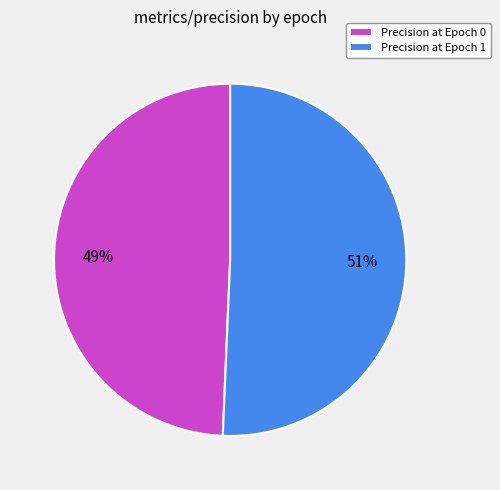

Is there any slice that represents more than half of the pie?

Yes